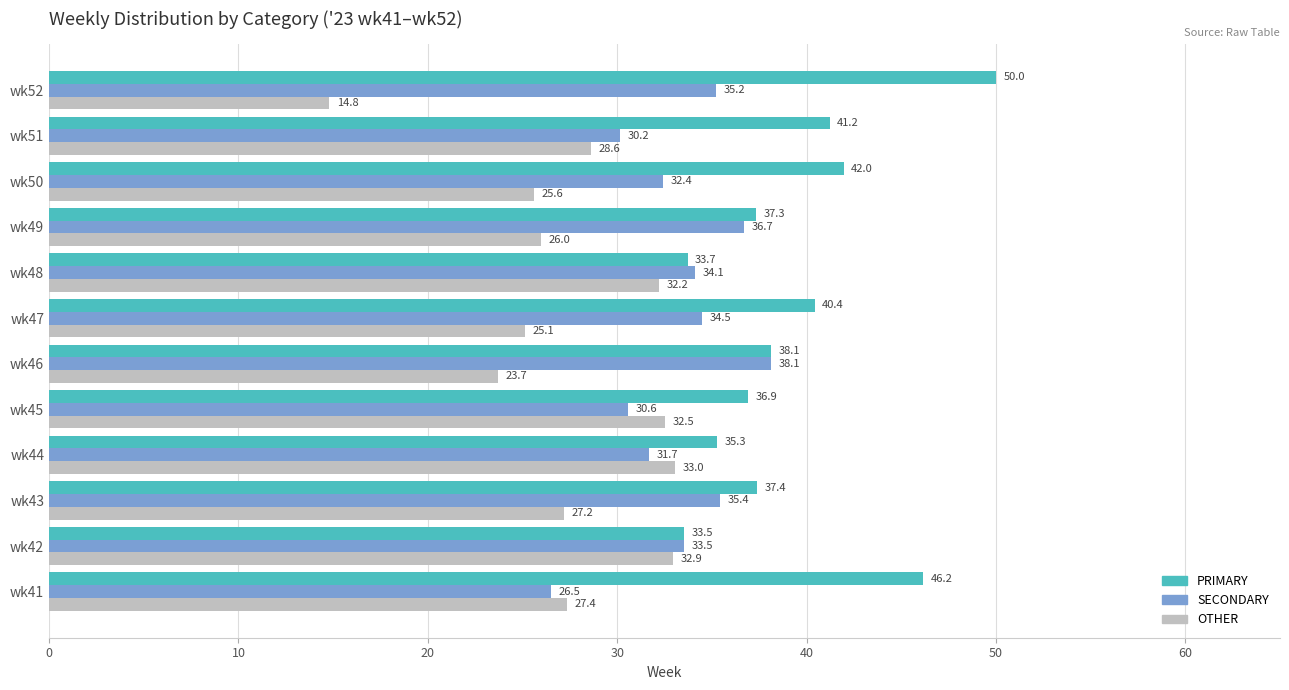

What is the sum of all OTHER values?

329.1